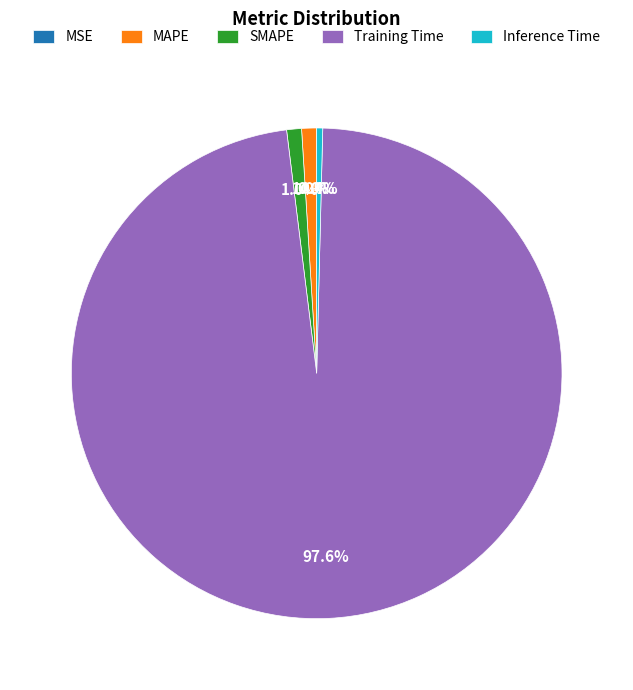

How much of the chart is everything except SMAPE?

99.0%